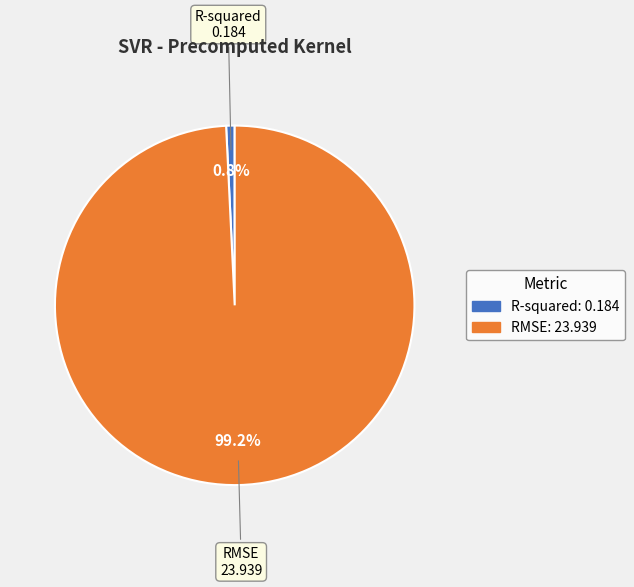

How many segments does this pie chart have?

2